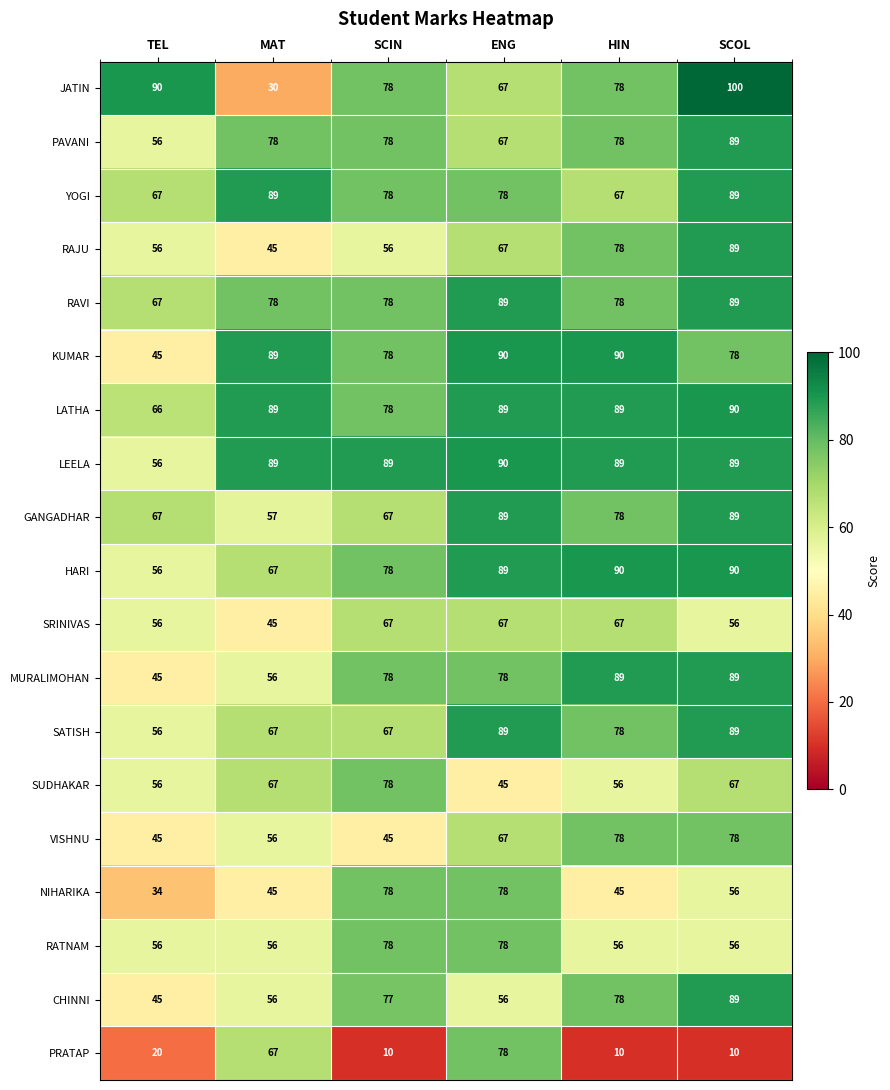

How many MURALIMOHAN values are between 56 and 89?

5